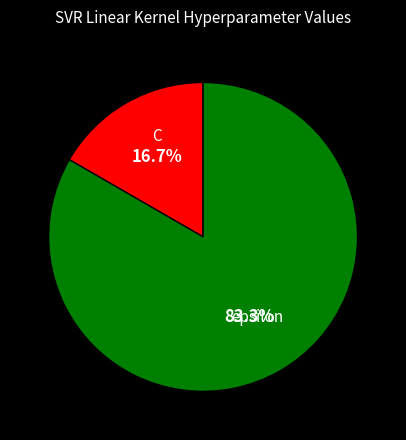

Does any single category account for the majority?

Yes